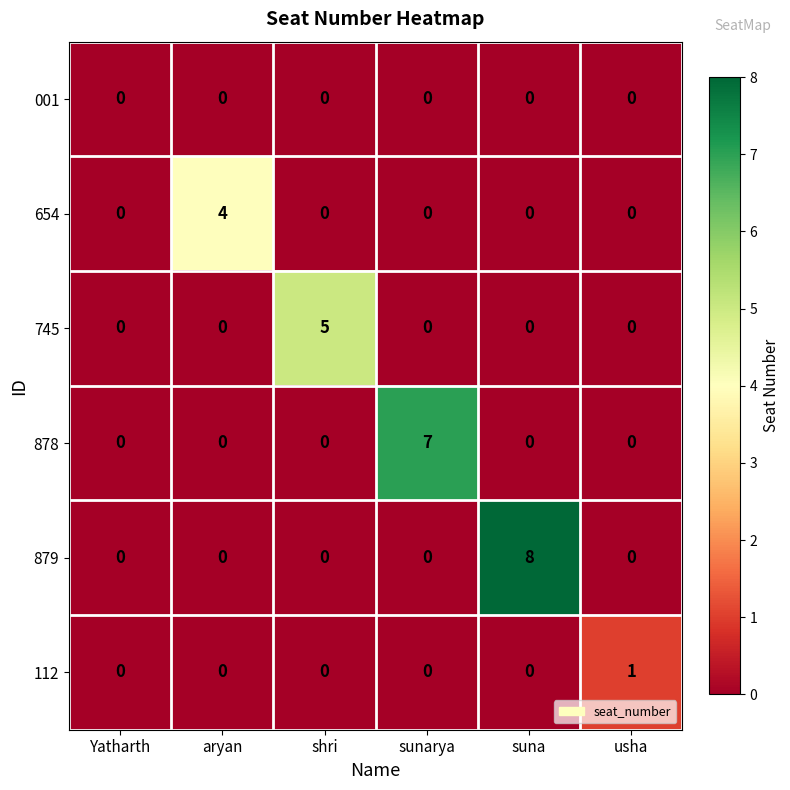

What is the maximum value shown in the chart?

8